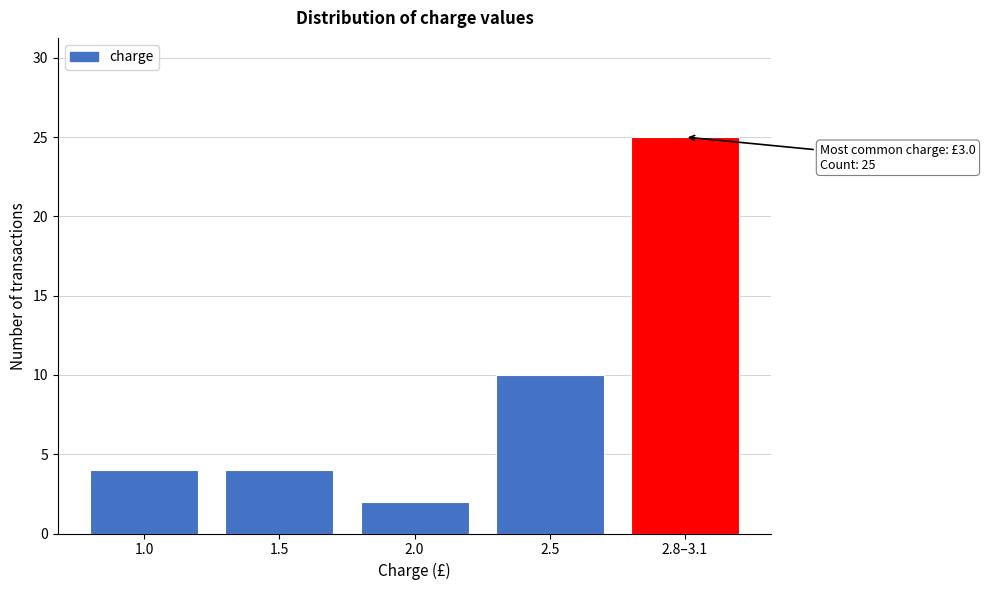

Reading left to right, transcribe all the data shown in this chart.

1.0=4	1.5=4	2.0=2	2.5=10	2.8–3.1=25